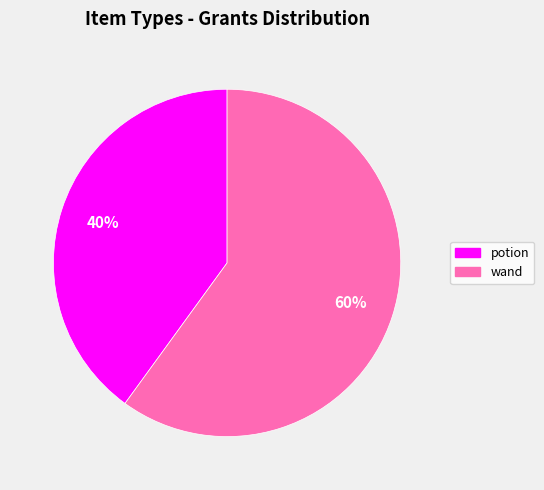

To the nearest percent, what is the average slice percentage?

50%